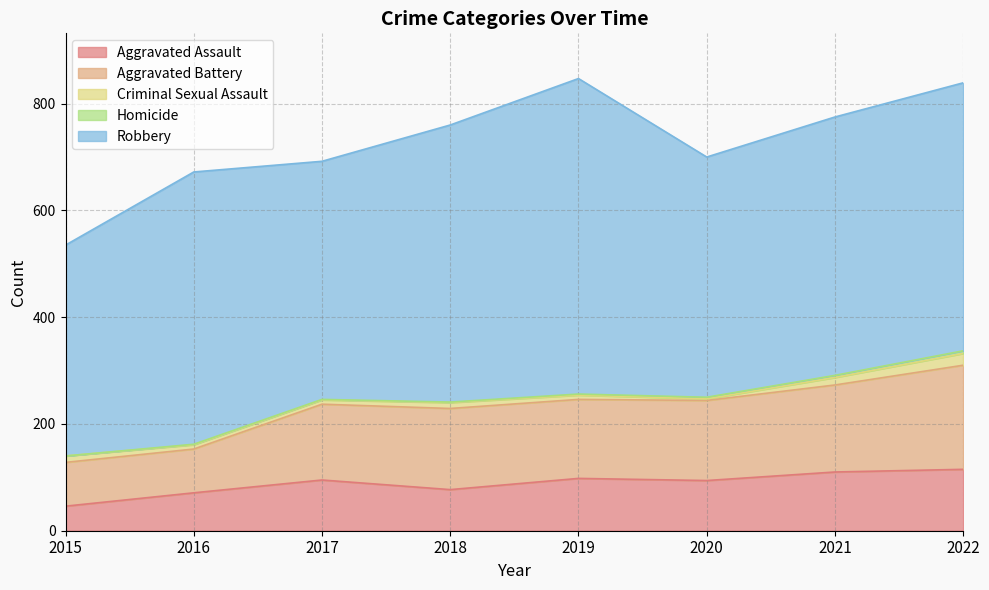

At which label does Homicide reach its minimum?

2015